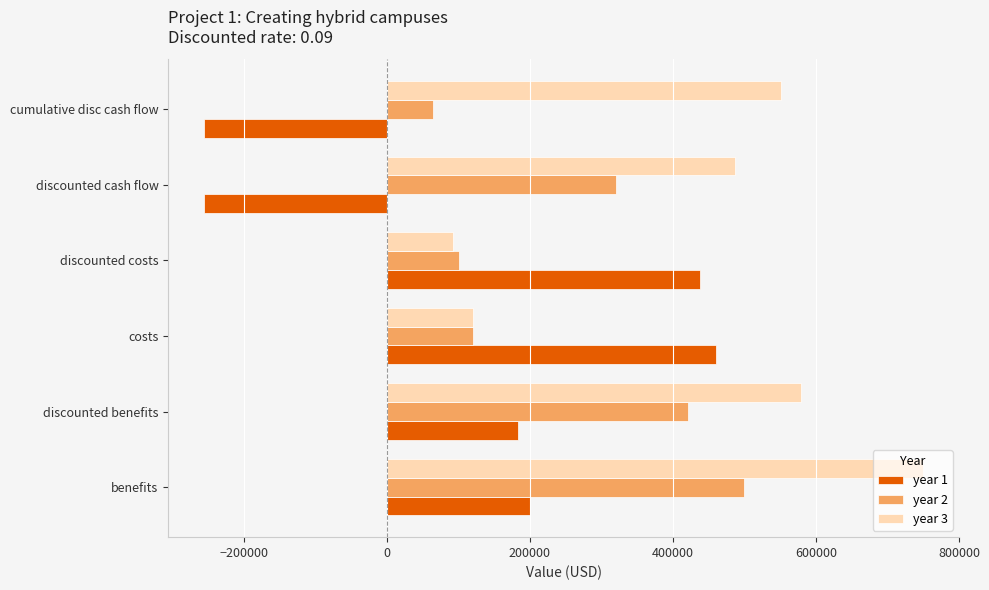

Which series has the widest spread of values?

year 1